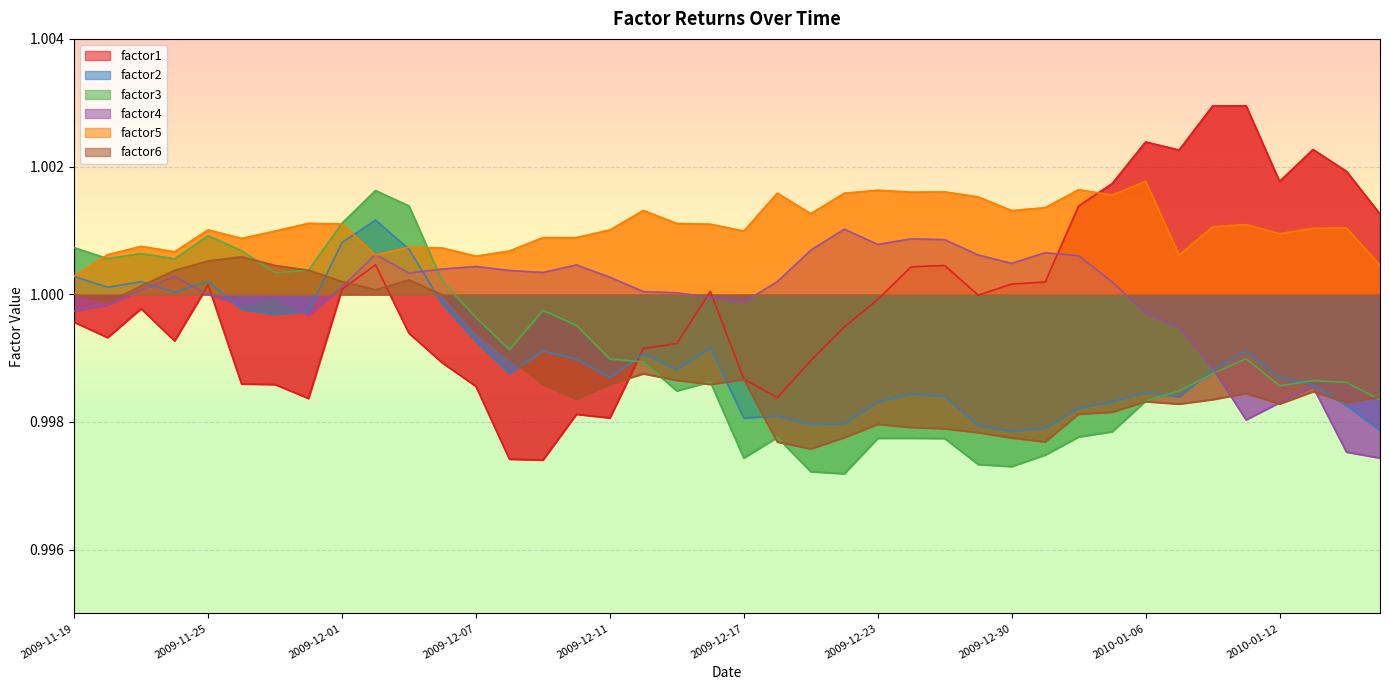

Where is factor3 nearest to the value 0?

2009-12-22